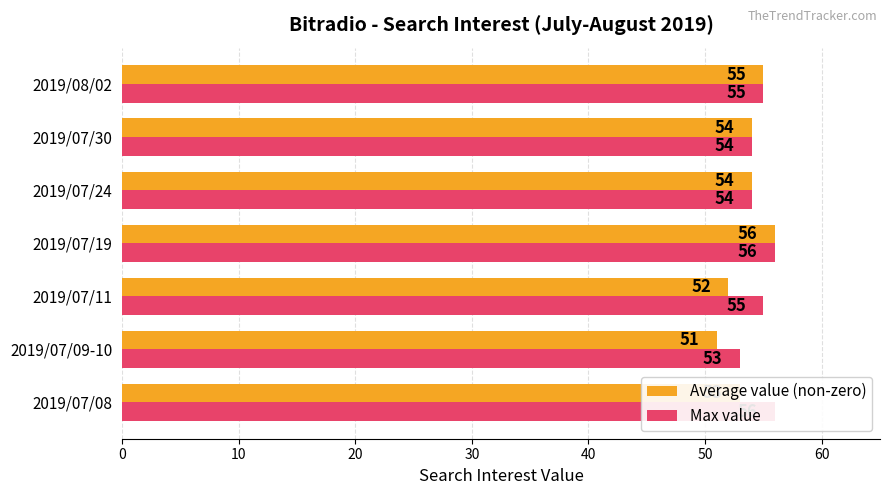

What is the difference between the maximum and second lowest values in the Max value series?

2